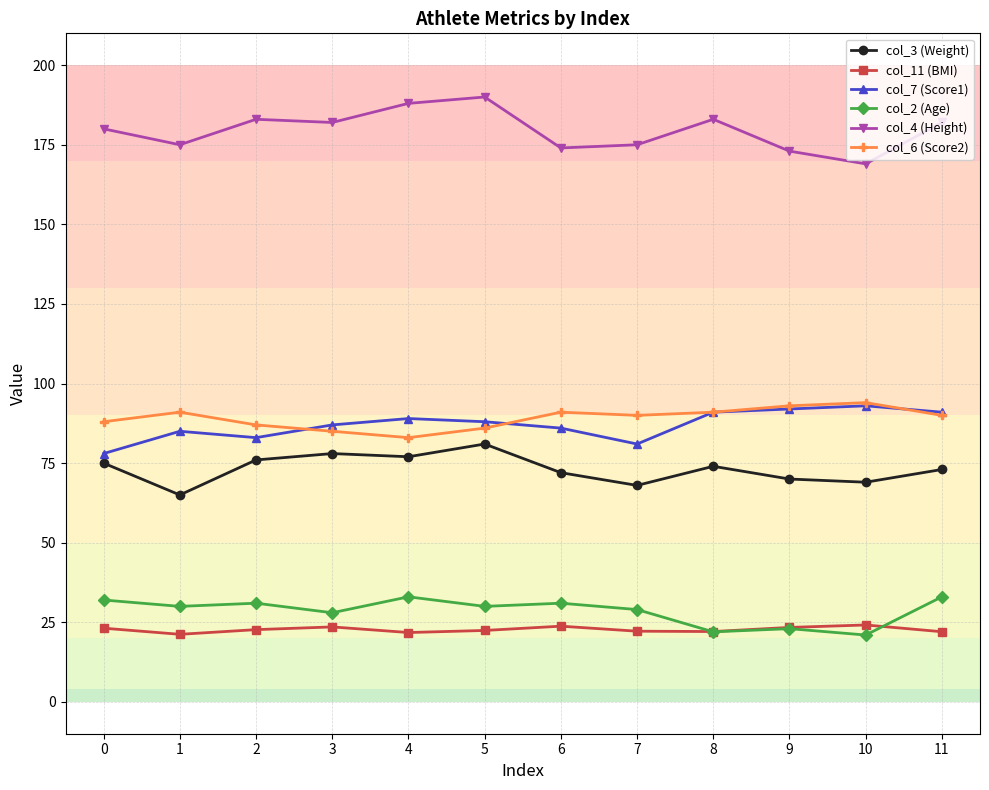

Does the chart have visible grid lines?

Yes